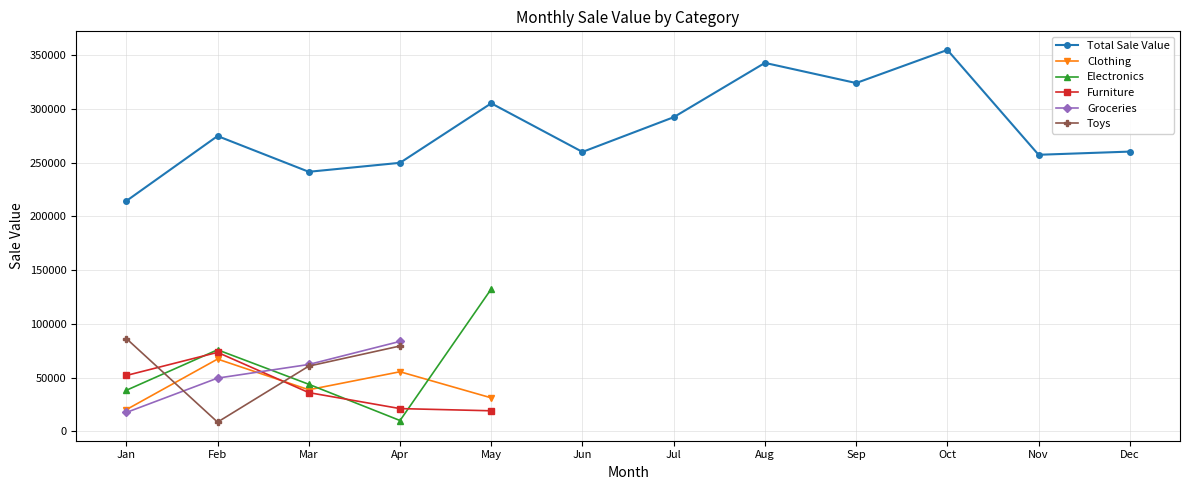

What is the highest value of the Clothing series?

67277